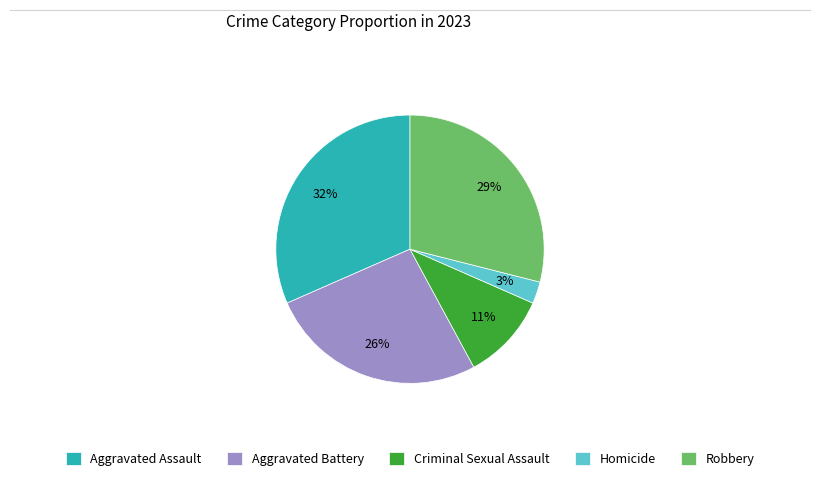

Do Robbery and Aggravated Battery together represent more than half of the pie?

Yes